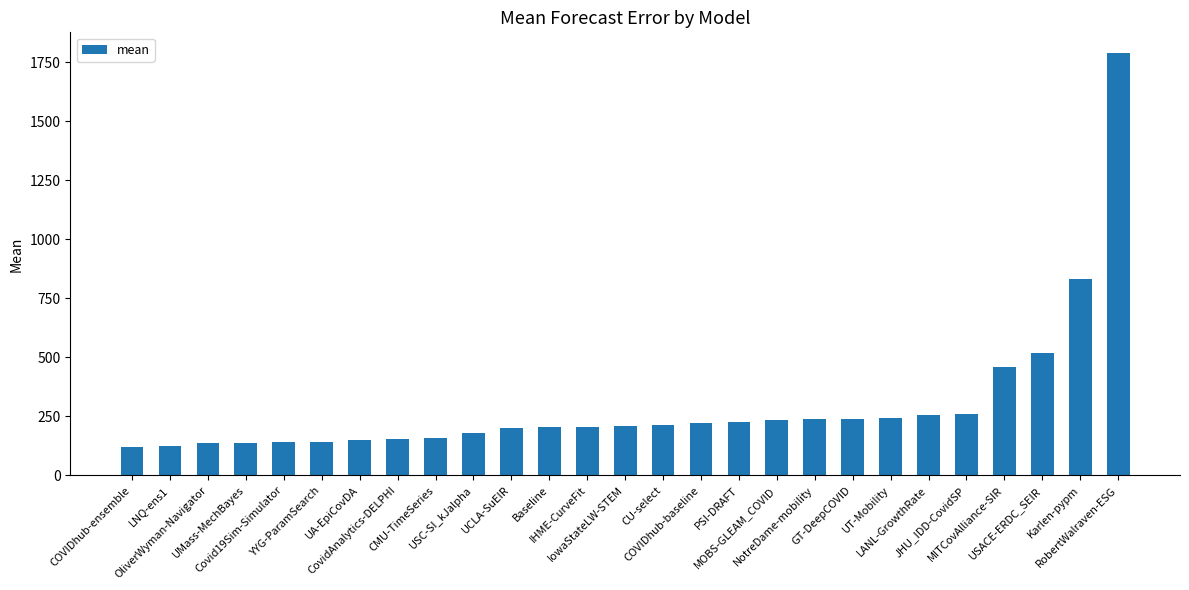

What is the difference between the values at NotreDame-mobility and IowaStateLW-STEM?

28.8